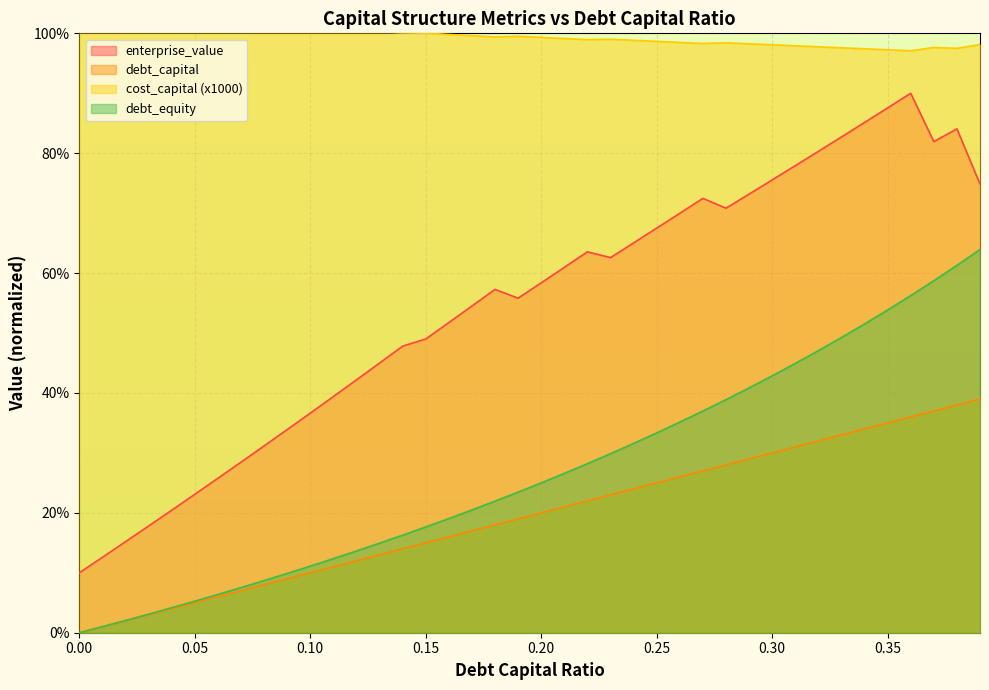

True or false: enterprise_value and debt_equity cross at least once.

False